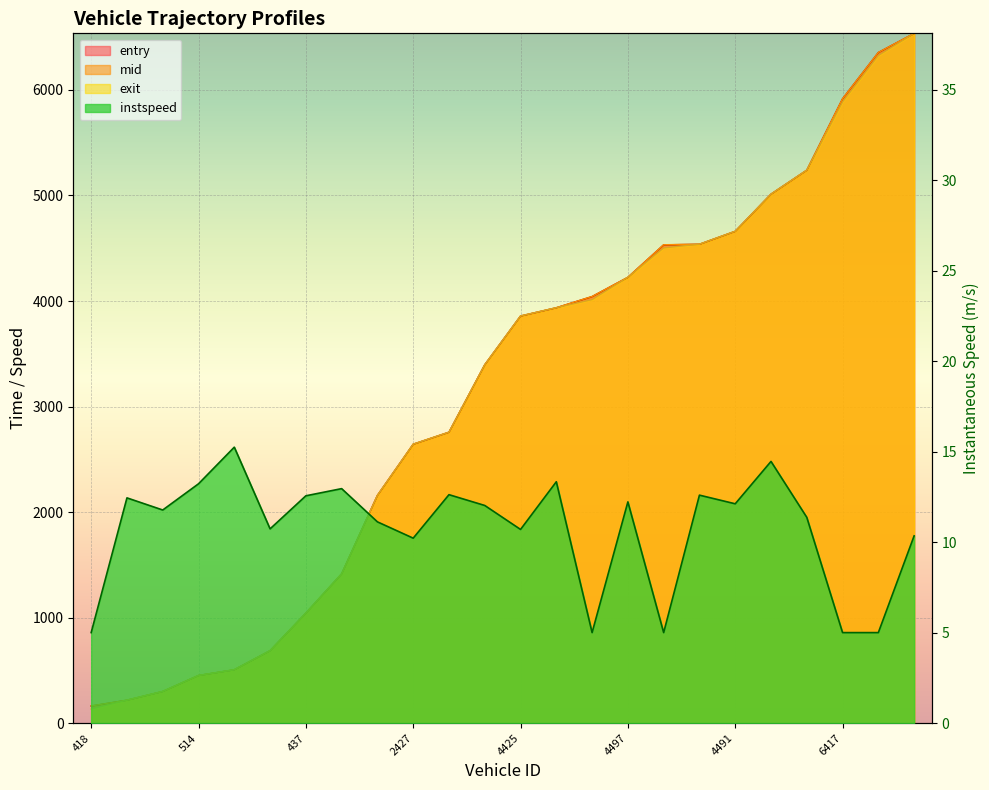

True or false: entry has more than 1 points higher than both neighbors.

False